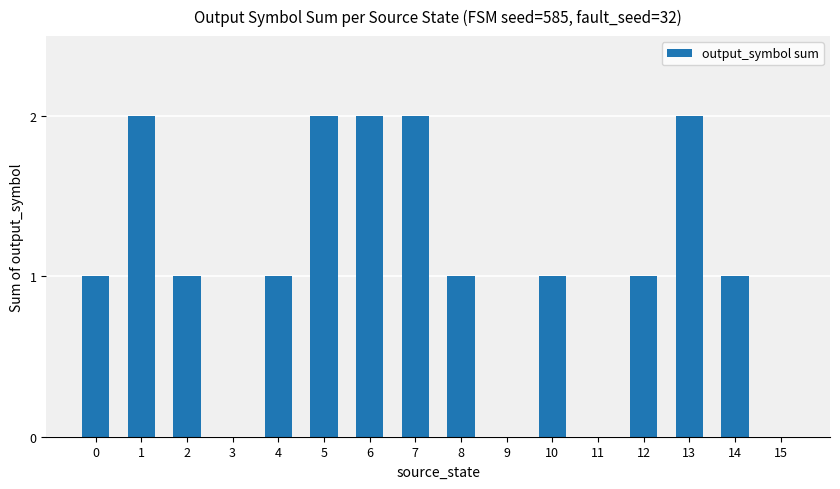

Does the chart contain stacked bars?

No